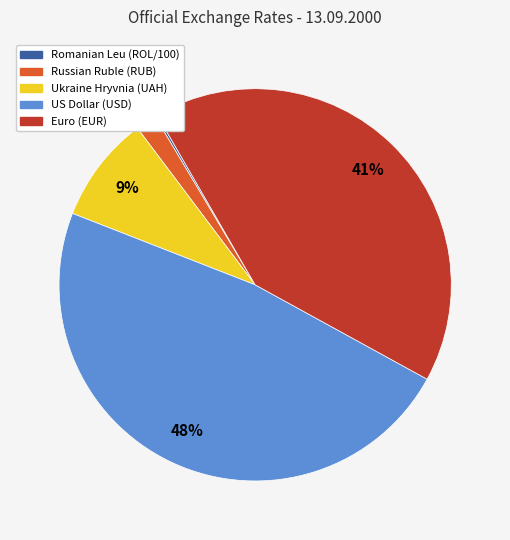

Does any single category account for the majority?

No